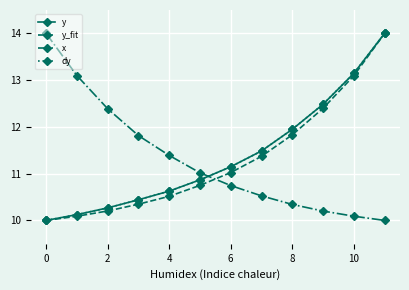

At which label does y_fit reach its minimum?

0